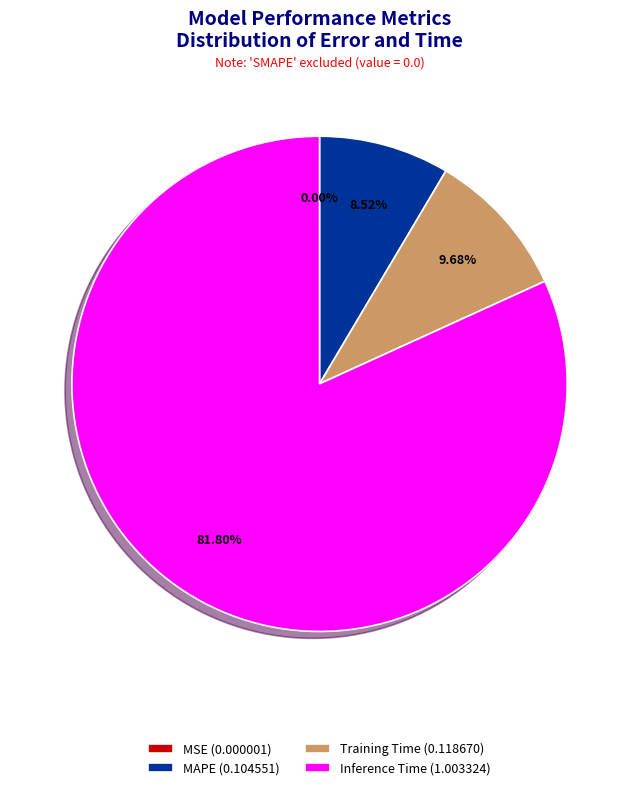

Does any single category account for the majority?

Yes